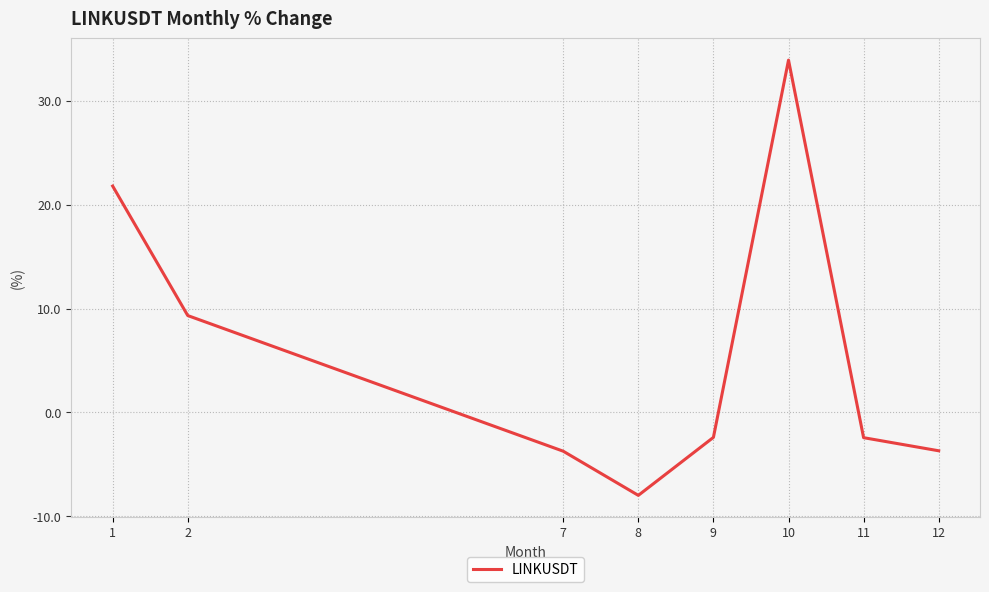

What is the smallest value displayed?

-8.0